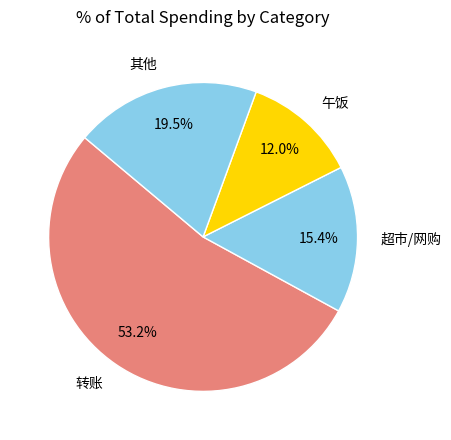

What is the majority slice?

转账